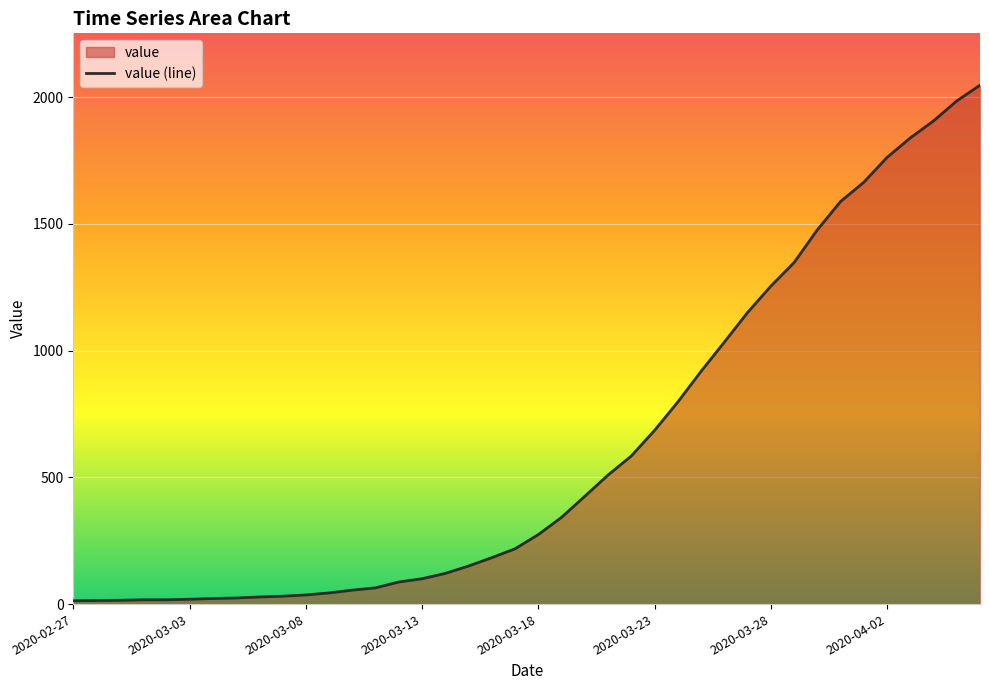

Between 2020-03-28 and 2020-03-13, which is larger?

2020-03-28